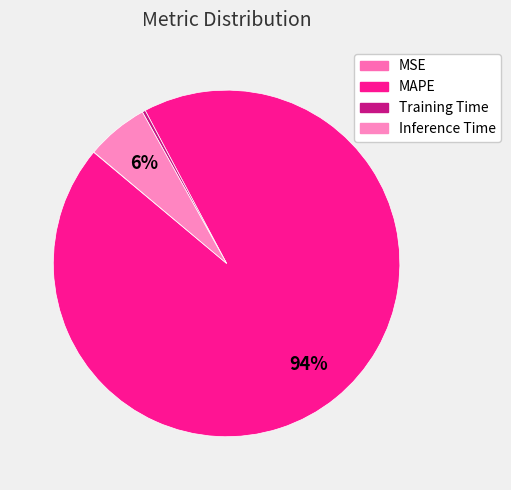

How many slices are in this pie chart?

4